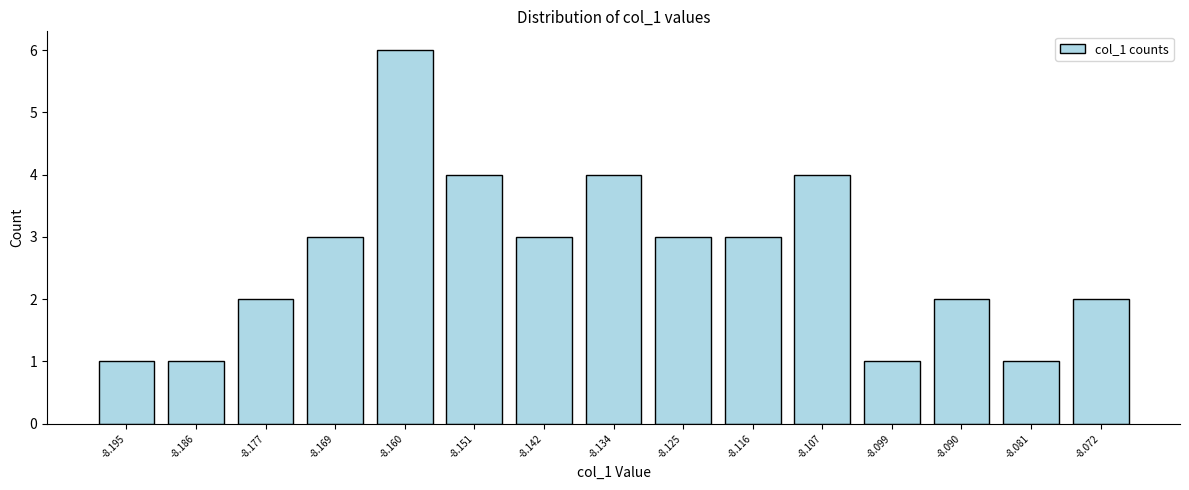

Reading left to right, what are all the values shown in this chart?

-8.195=1	-8.186=1	-8.177=2	-8.169=3	-8.160=6	-8.151=4	-8.142=3	-8.134=4	-8.125=3	-8.116=3	-8.107=4	-8.099=1	-8.090=2	-8.081=1	-8.072=2